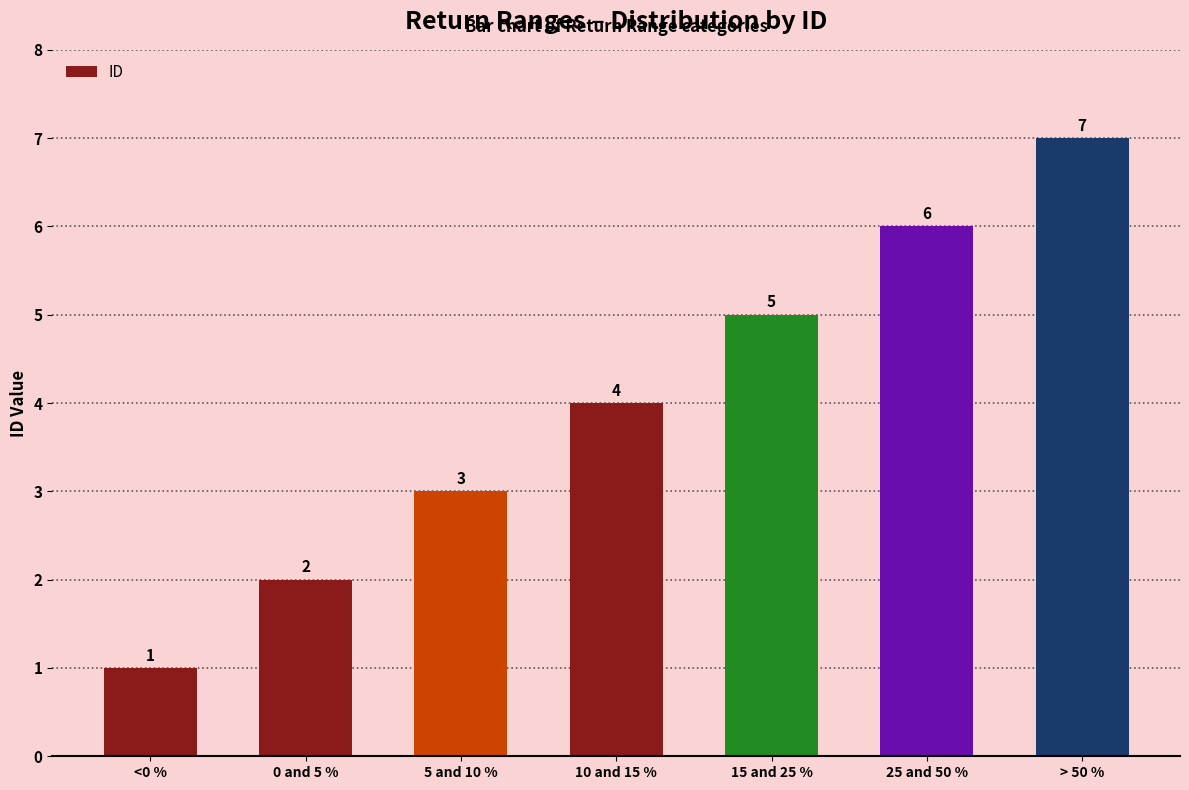

Between <0 % and 0 and 5 %, which is larger?

0 and 5 %